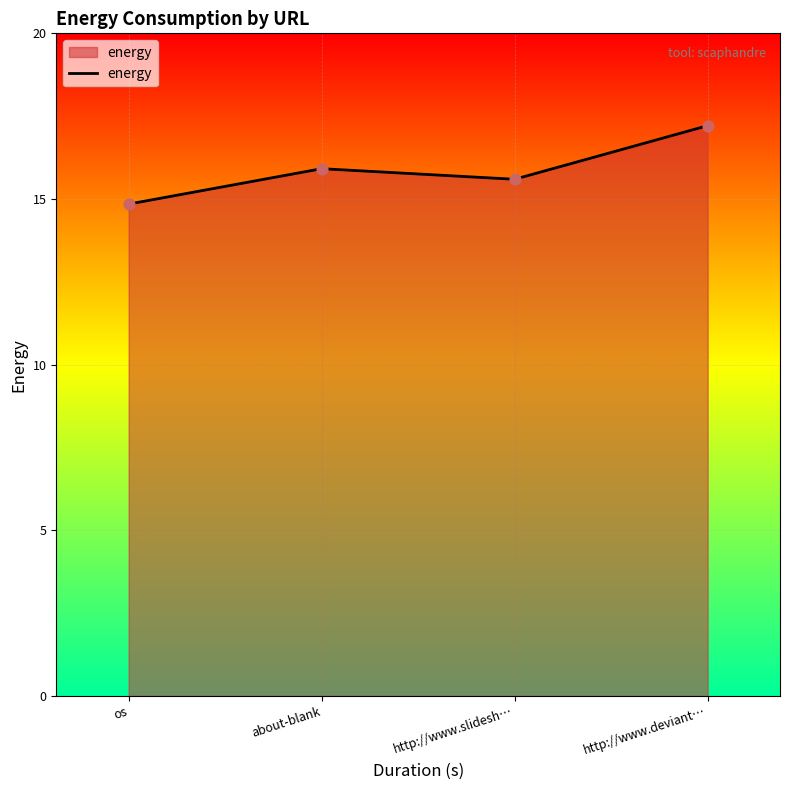

What is the ratio of the value at os to the value at about-blank?

0.9